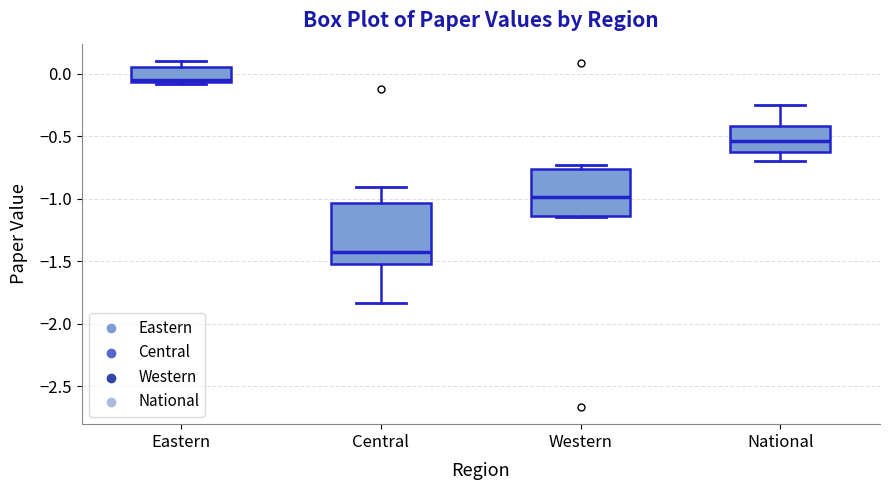

Reading left to right, transcribe this box plot: for each box, give where its median line is, the range the box spans, and where its two whiskers end, as read against the y-axis. The values are not printed on the chart, so give them approximately, as read against the axis.

Eastern: median -0.05 (just above the box's lower edge), box -0.05 to 0.05, whiskers -0.10 to 0.10
Central: median -1.45, box -1.50 to -1.05, whiskers -1.85 to -0.90
Western: median -1.00, box -1.15 to -0.75, whiskers -1.15 to -0.75 (just above the box's upper edge)
National: median -0.55, box -0.65 to -0.40, whiskers -0.70 to -0.25